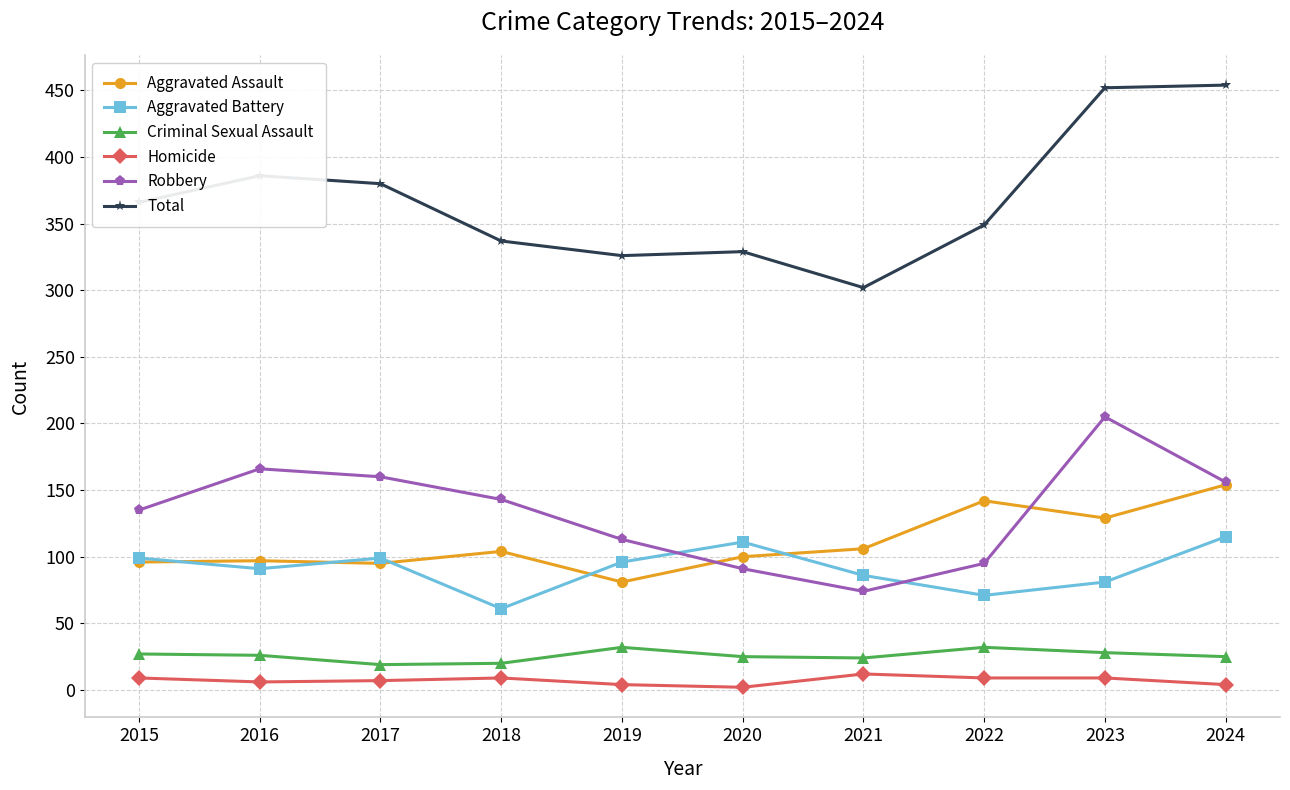

Does the chart display data point markers on the line(s)?

Yes